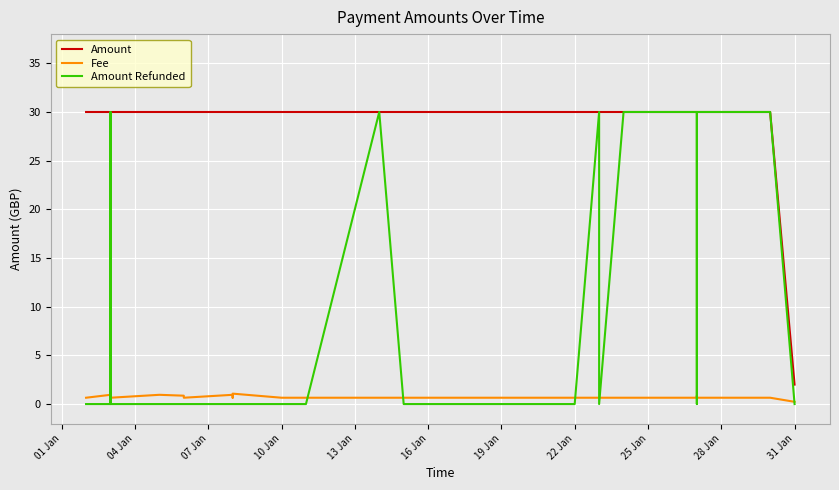

True or false: Fee and Amount cross at least once.

False